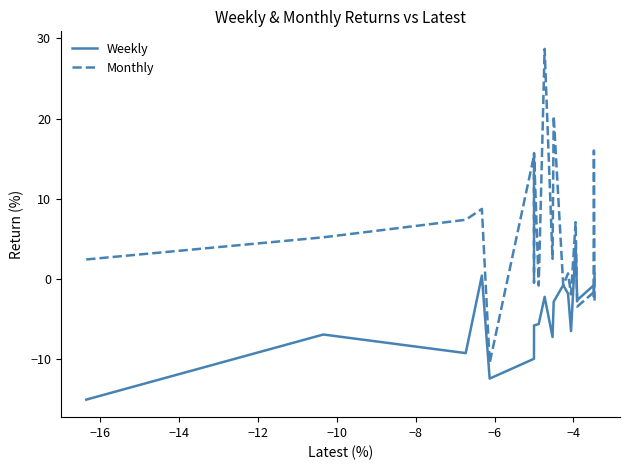

What is the greatest value displayed?

28.7